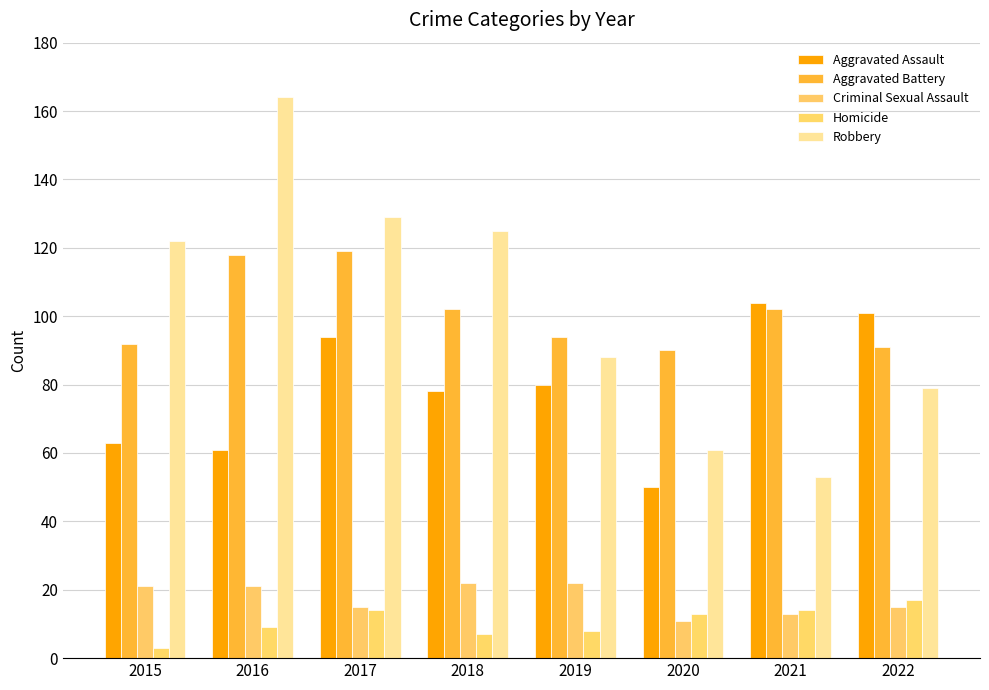

Reading right to left, list all the values displayed in this chart.

Aggravated Assault: 101	104	50	80	78	94	61	63
Aggravated Battery: 91	102	90	94	102	119	118	92
Criminal Sexual Assault: 15	13	11	22	22	15	21	21
Homicide: 17	14	13	8	7	14	9	3
Robbery: 79	53	61	88	125	129	164	122